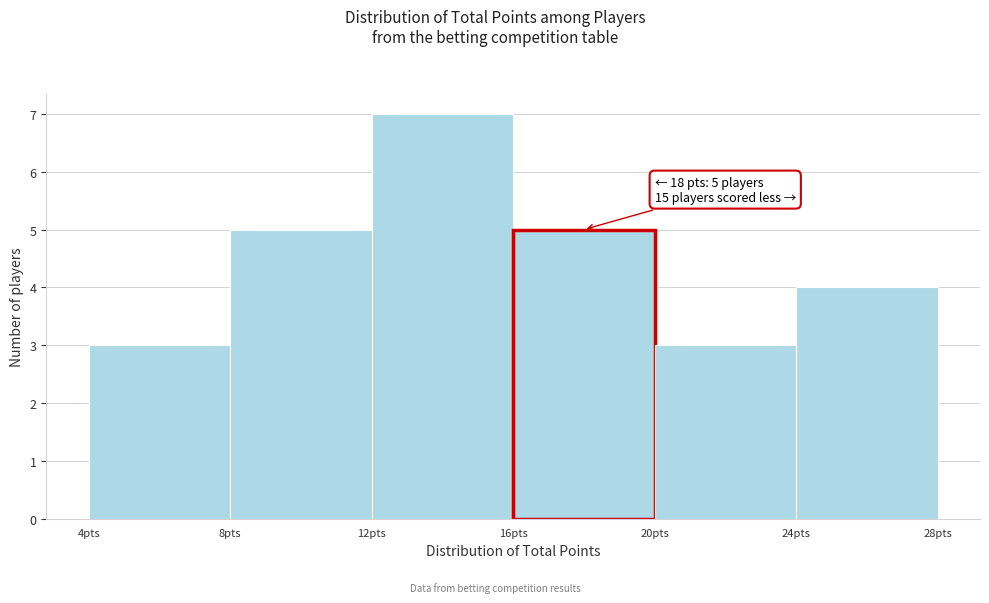

Over which range of the x-axis is the bar tallest?

12 to 16